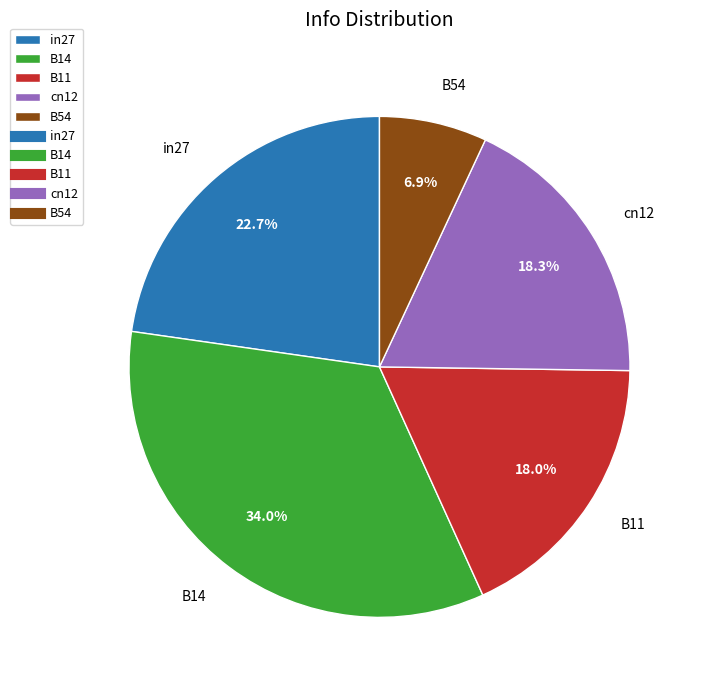

How much of the chart is everything except in27?

77.3%